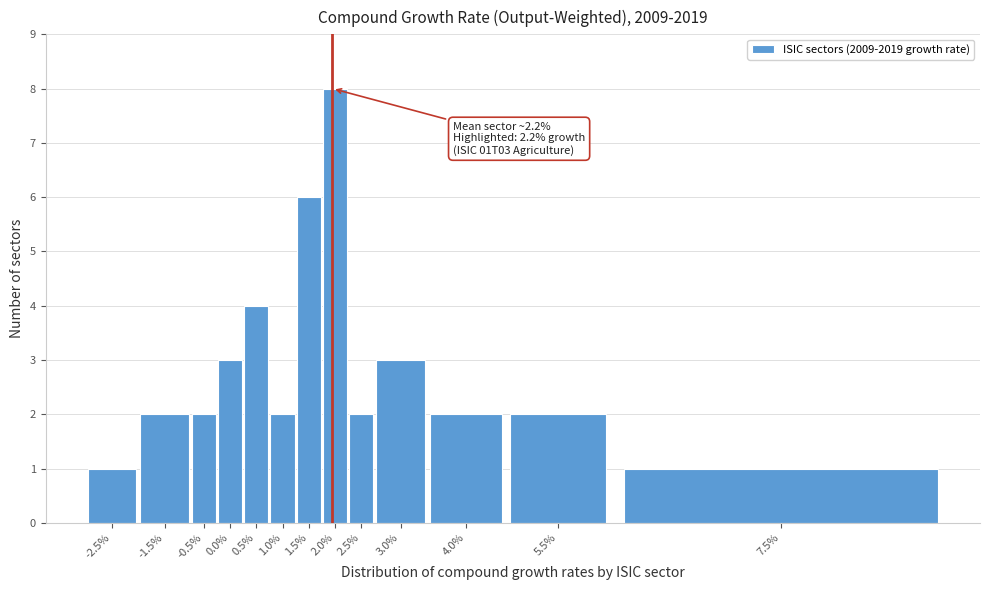

Reading right to left, what are all the values shown in this chart?

1	2	2	3	2	8	6	2	4	3	2	2	1